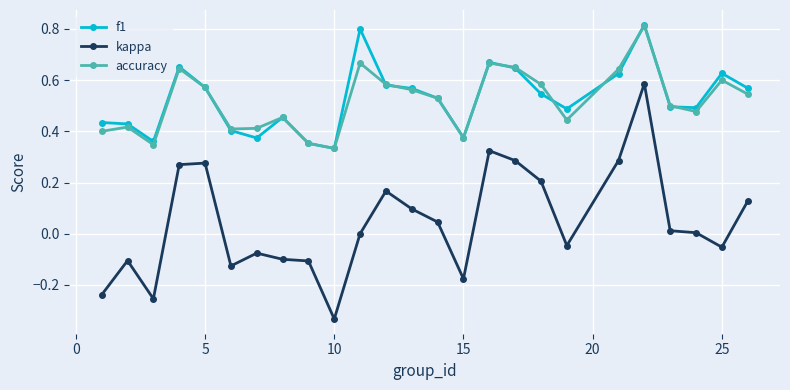

Which series has the largest range (max minus min)?

kappa